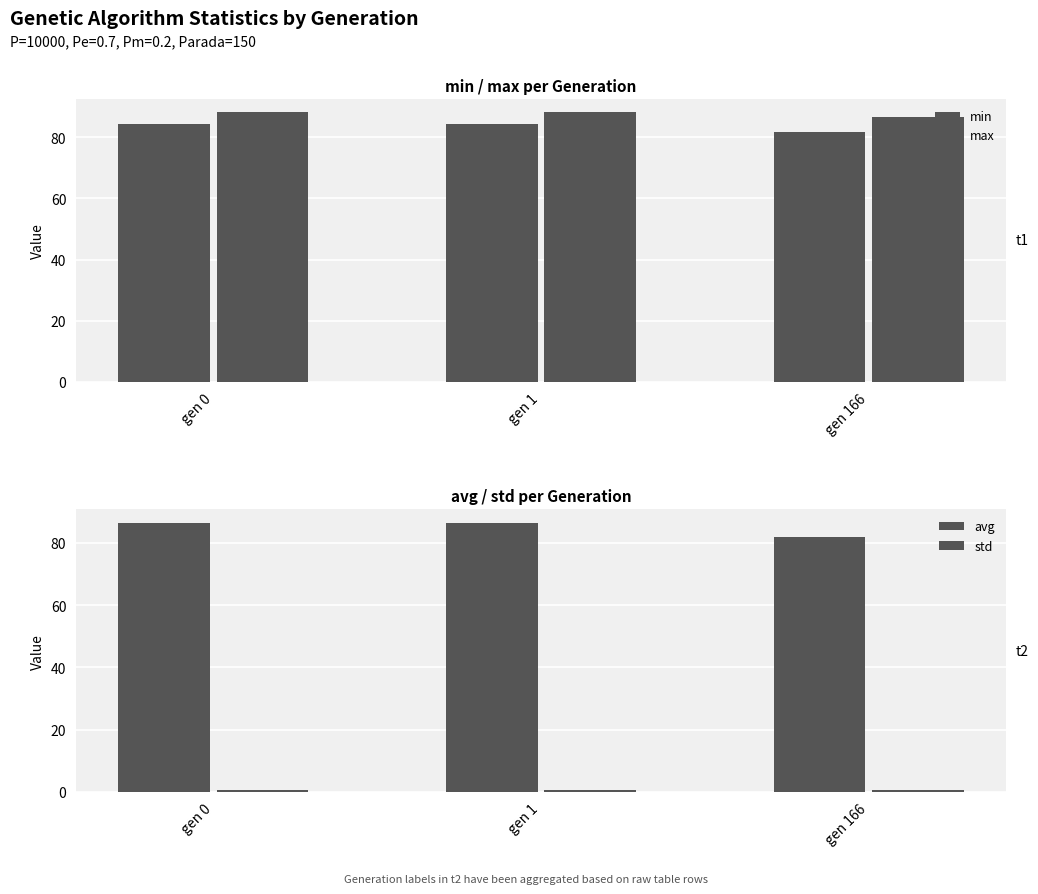

How many categories are shown in the chart?

3